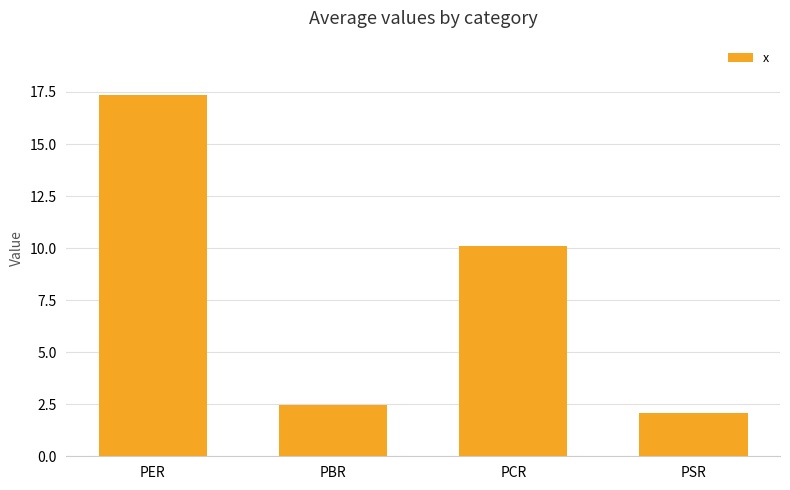

Reading left to right, transcribe all the data shown in this chart.

PER=17.4	PBR=2.4	PCR=10.1	PSR=2.1